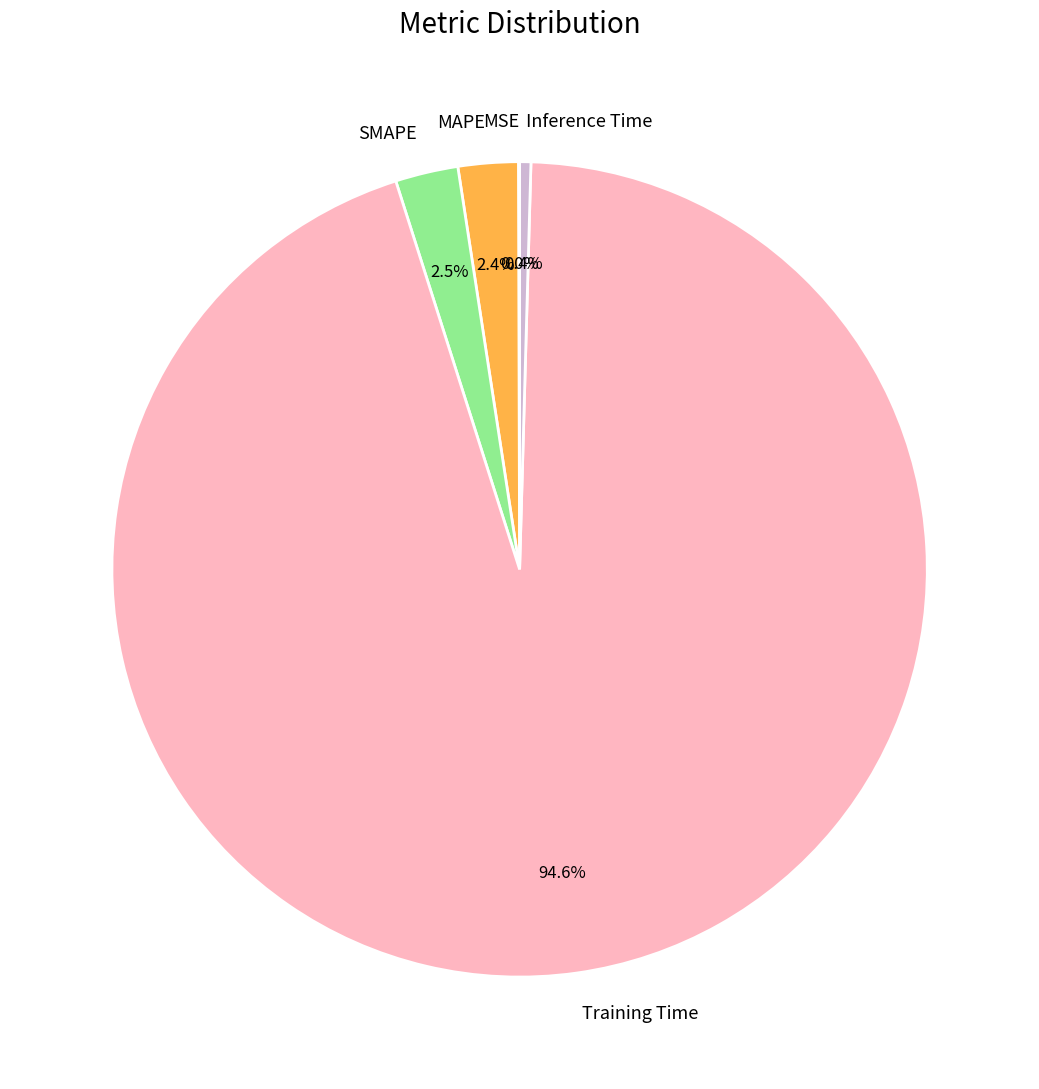

What percentage is NOT represented by SMAPE?

97.5%